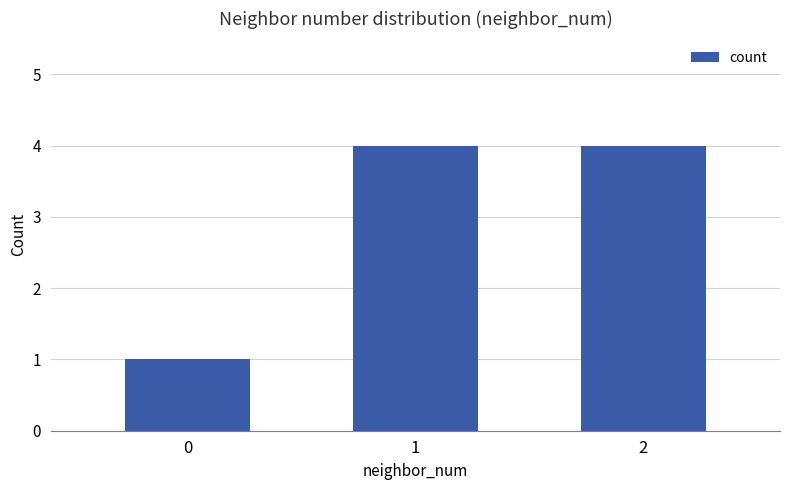

What is the ratio of the value at 1 to the value at 2?

1.0